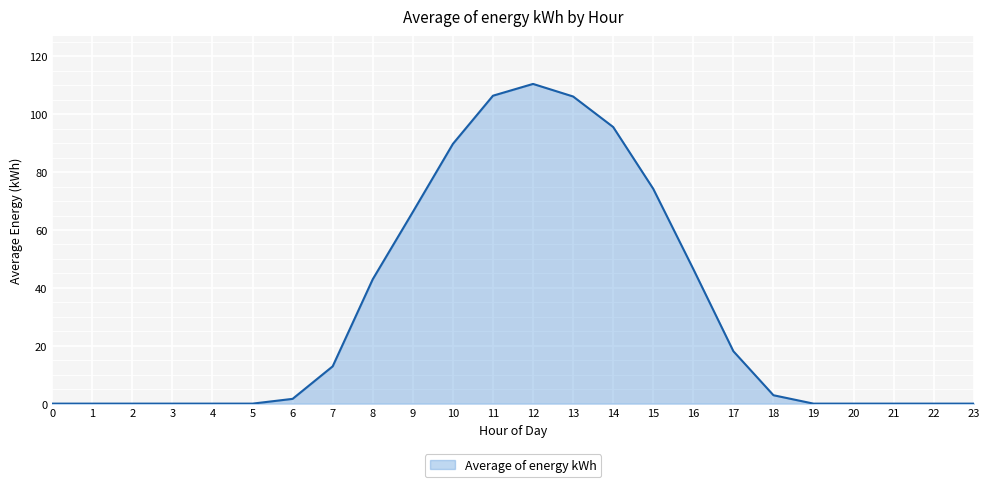

The chart shows a value of -63.3 at 22. True or false?

False